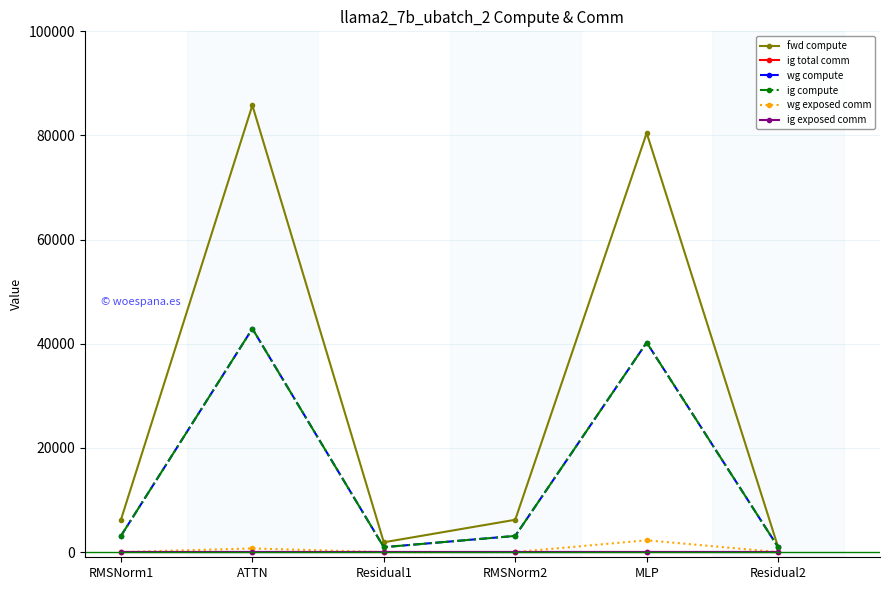

Does the chart have visible grid lines?

Yes